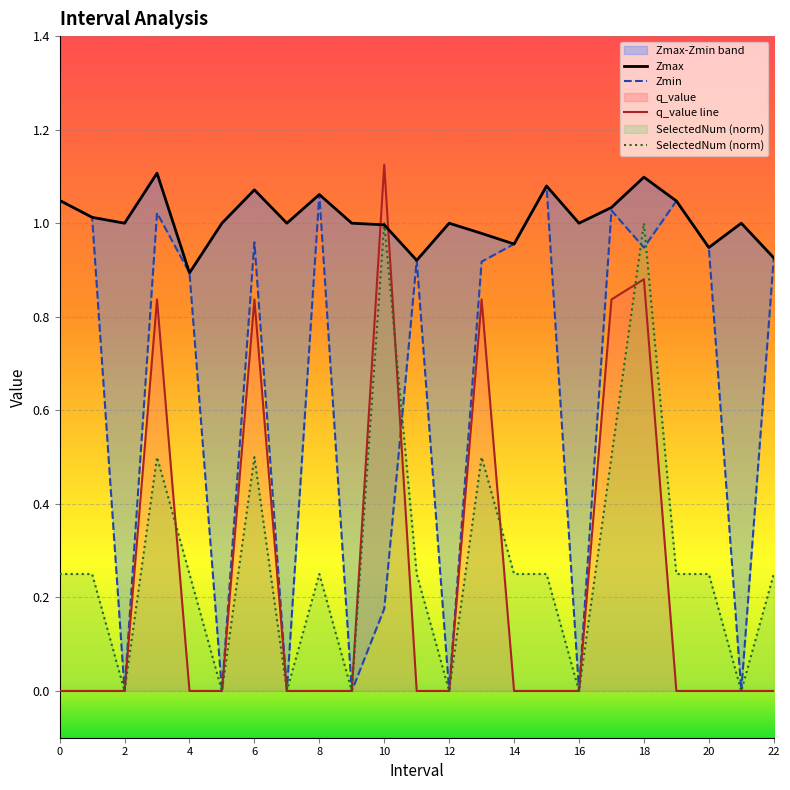

Rank the series by their maximum value, from highest to lowest.

q_value, Zmax, Zmin, SelectedNum